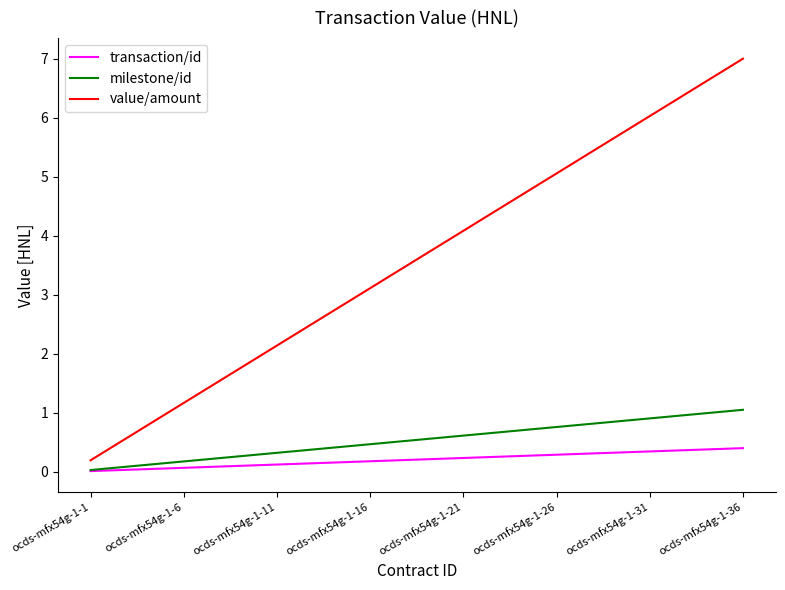

True or false: value/amount and milestone/id cross at least once.

False